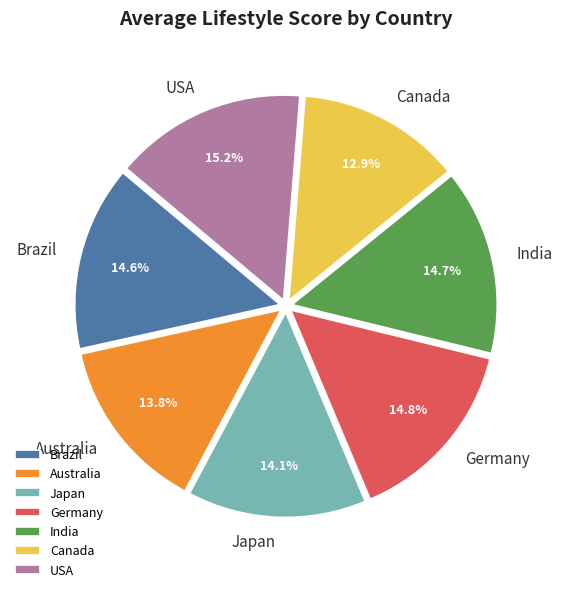

Which category has the smallest portion of the pie?

Canada